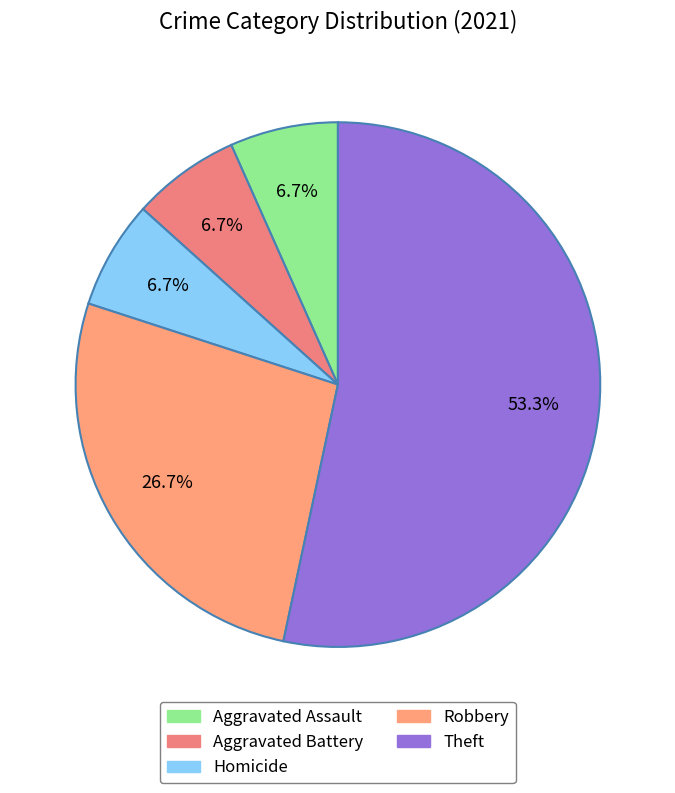

Which slice represents more than half of the pie?

Theft